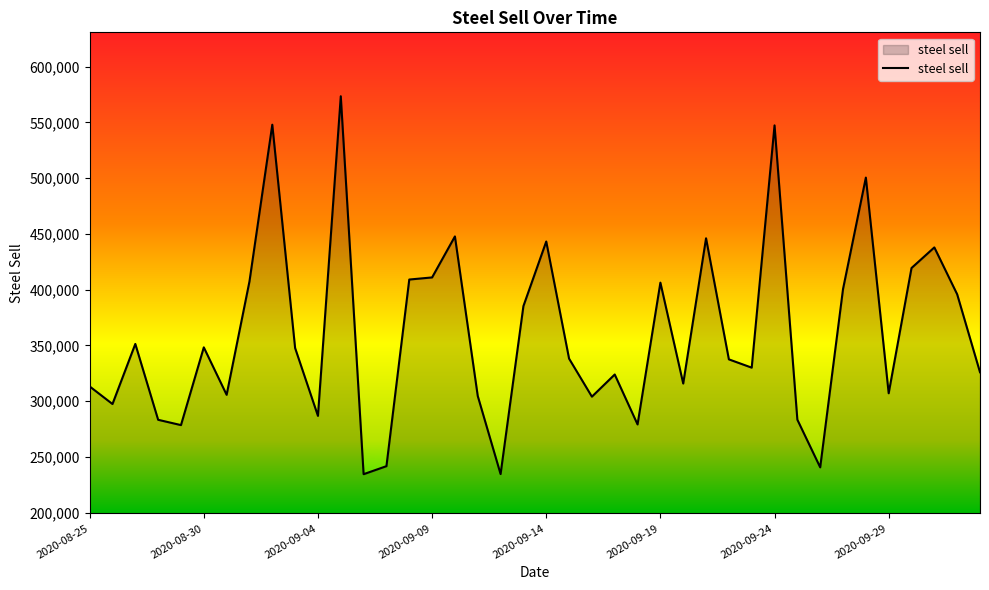

What is the greatest value displayed?

573495